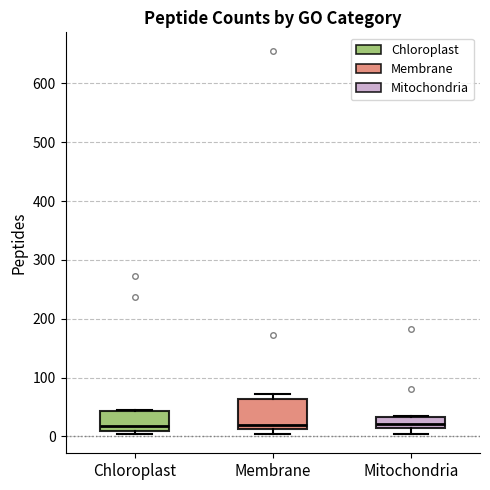

Which box is the tallest, from its lower edge to its upper edge?

Membrane